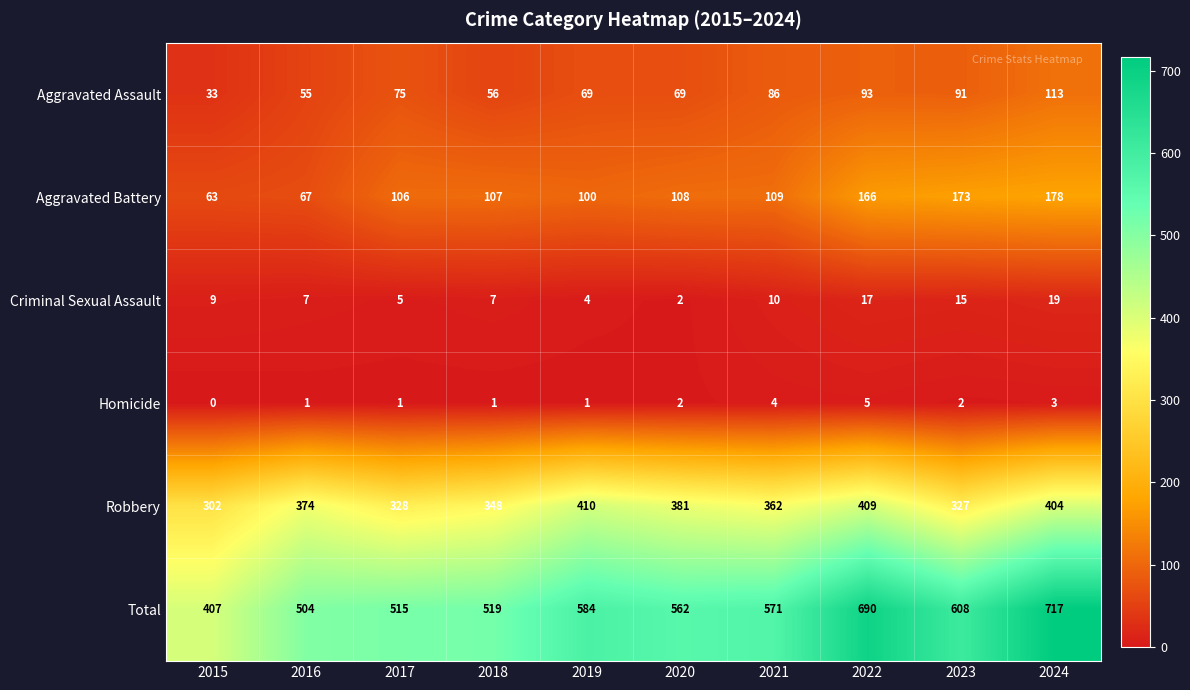

Where is Criminal Sexual Assault nearest to the value 10?

2021